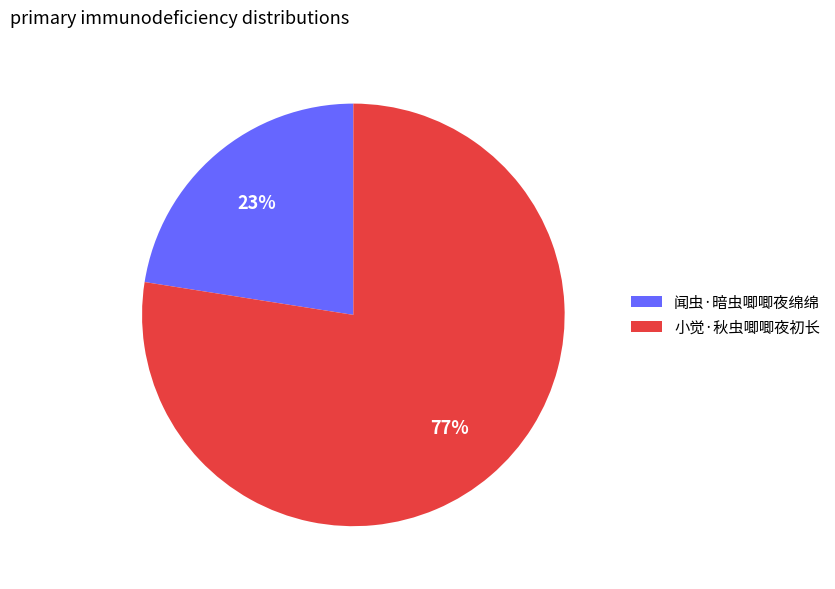

Count the number of slices in the pie.

2